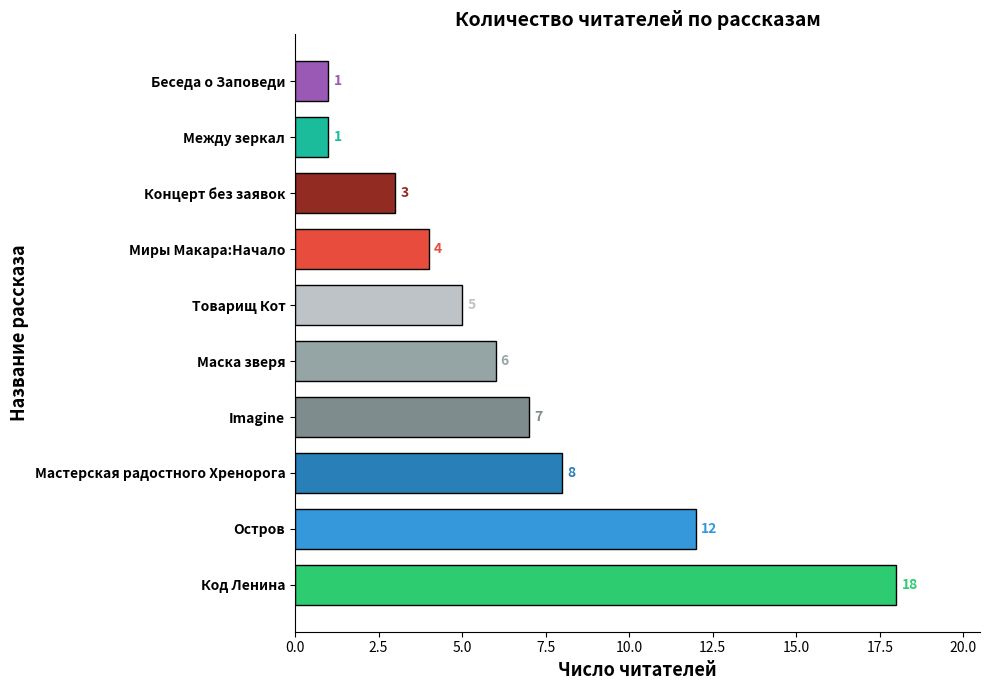

At which category does the chart reach its peak across all series?

Код Ленина